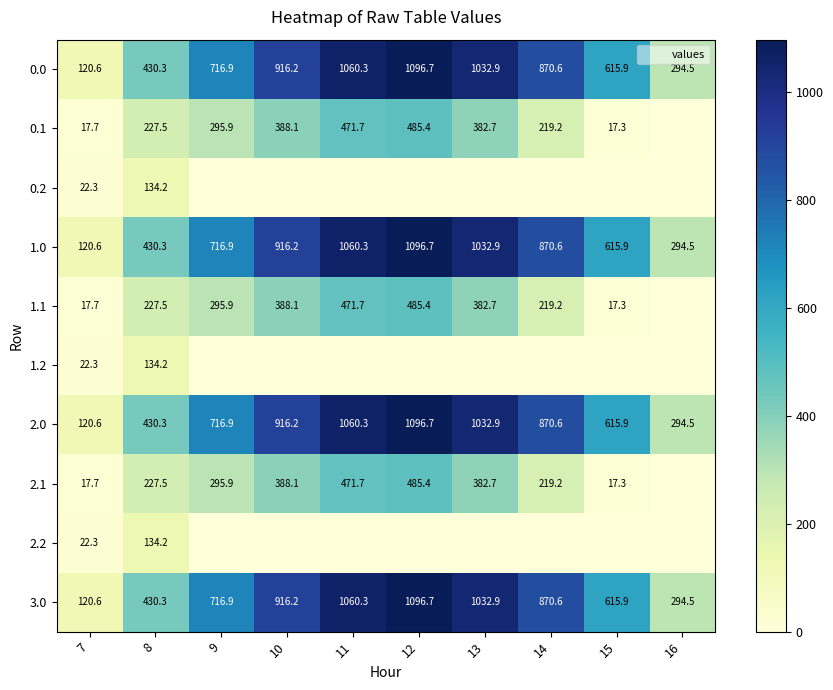

The 2.1 series shows 49.0 at 14. True or false?

False